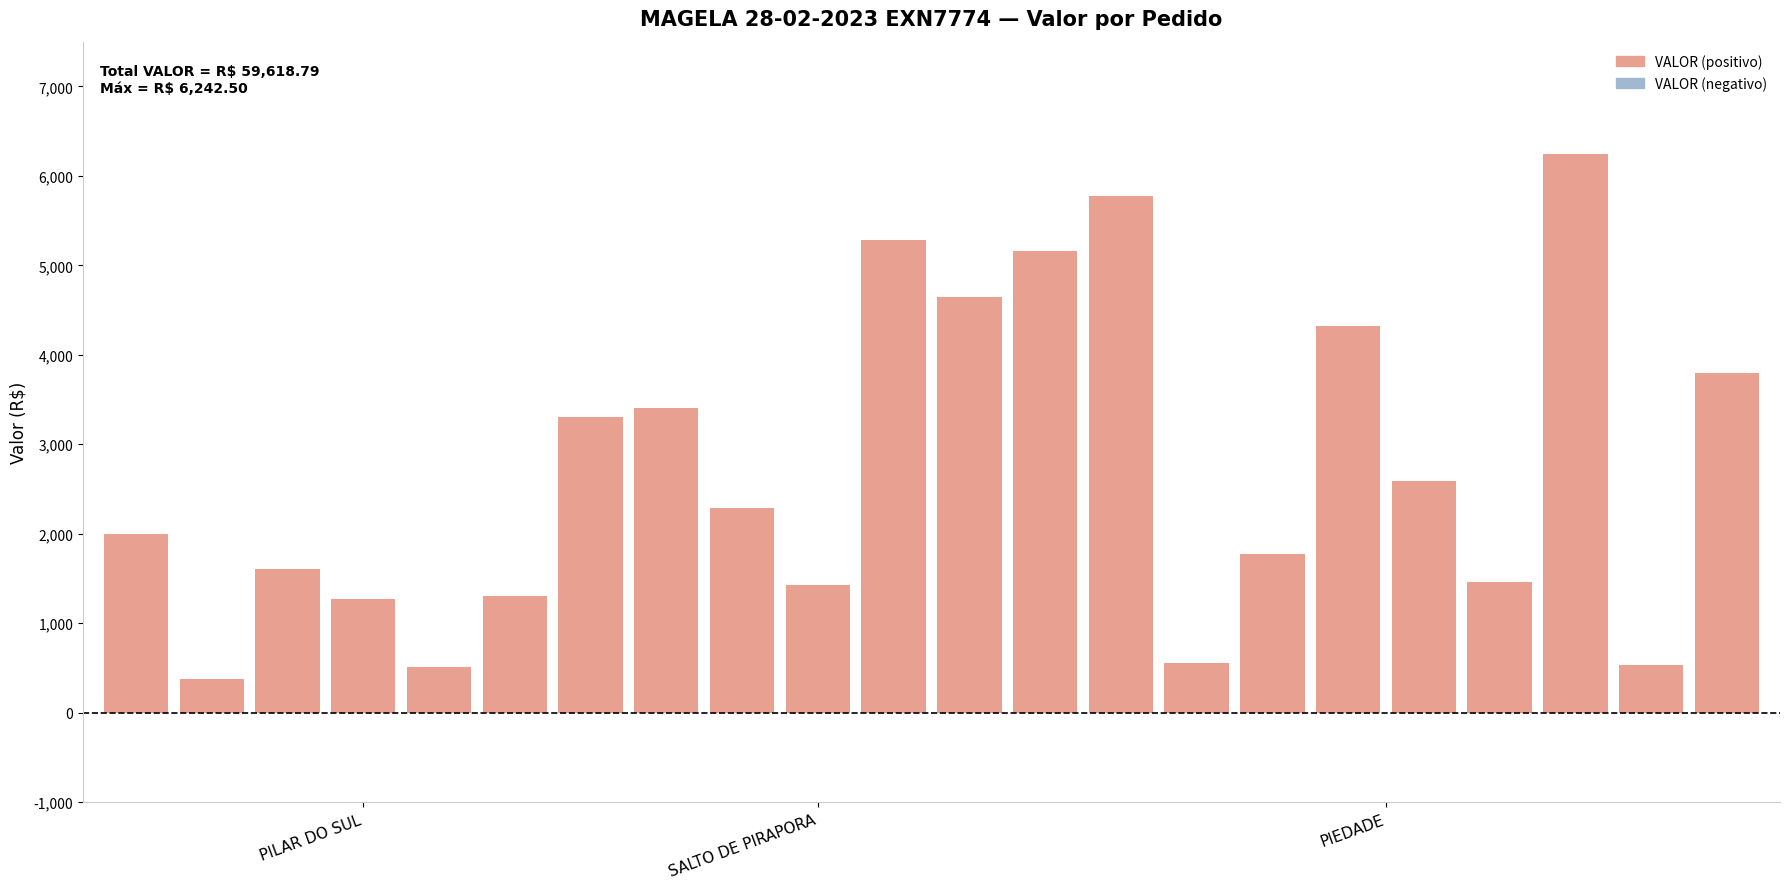

What is the value of the 5th bar from the left?

509.8